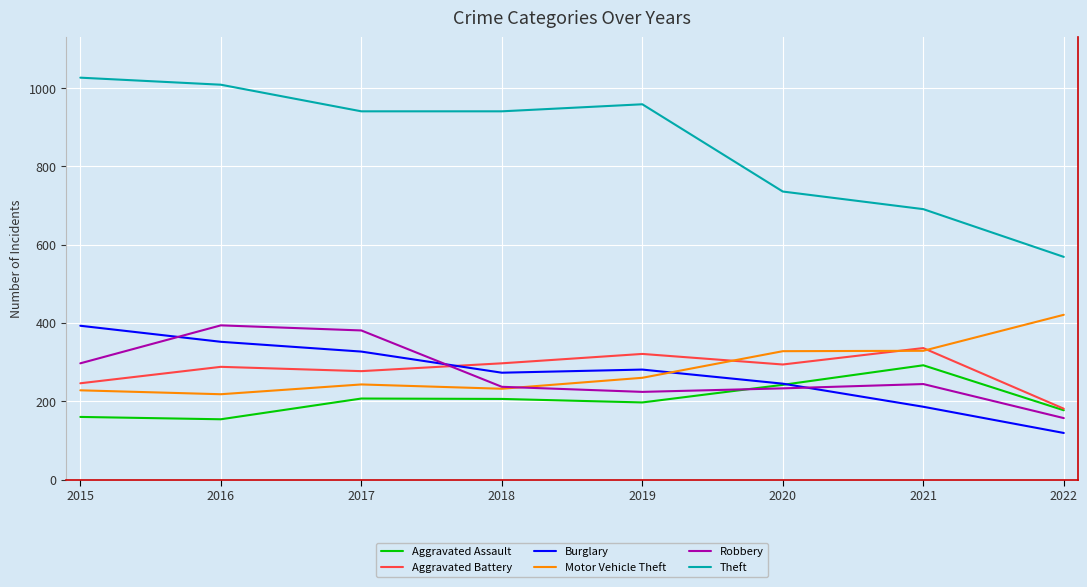

Between which two adjacent categories do Burglary and Aggravated Battery first intersect?

2017 and 2018